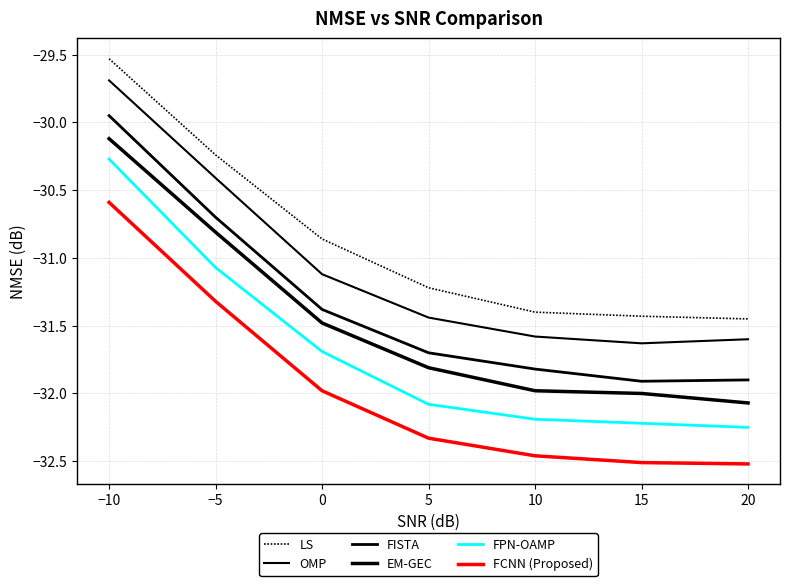

True or false: OMP has more than 1 interior local peaks.

False